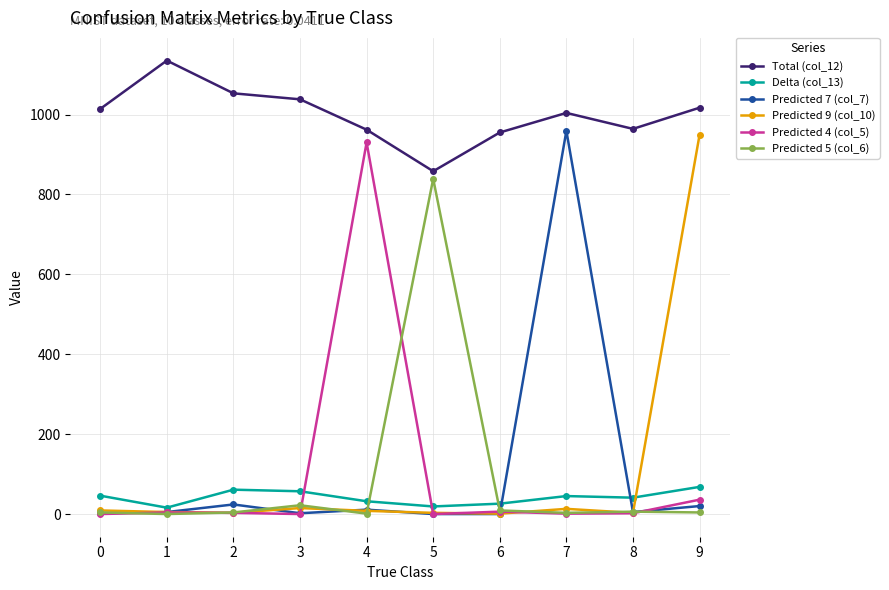

Which series has the widest spread of values?

Predicted 7 (col_7)